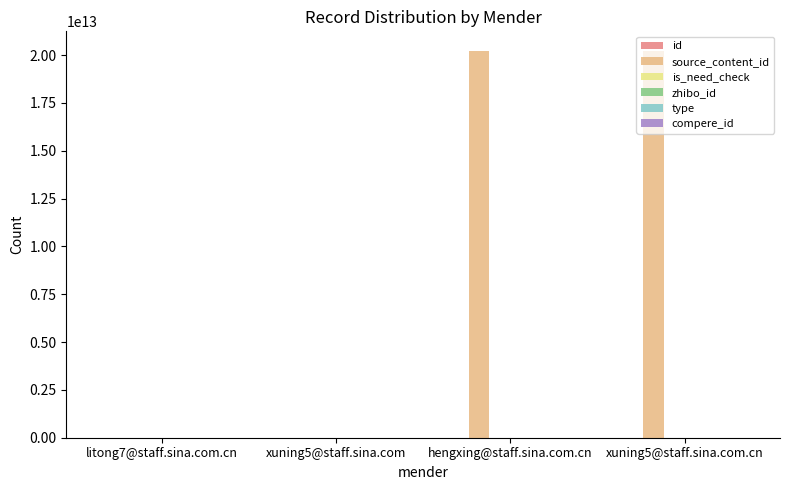

Which category has the highest value across all series?

hengxing@staff.sina.com.cn